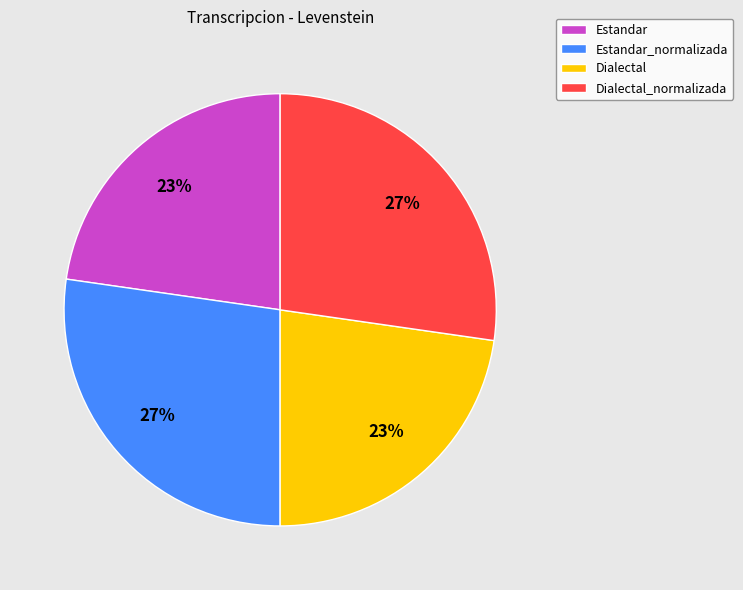

Is the sum of Estandar_normalizada and Dialectal_normalizada greater than half?

Yes